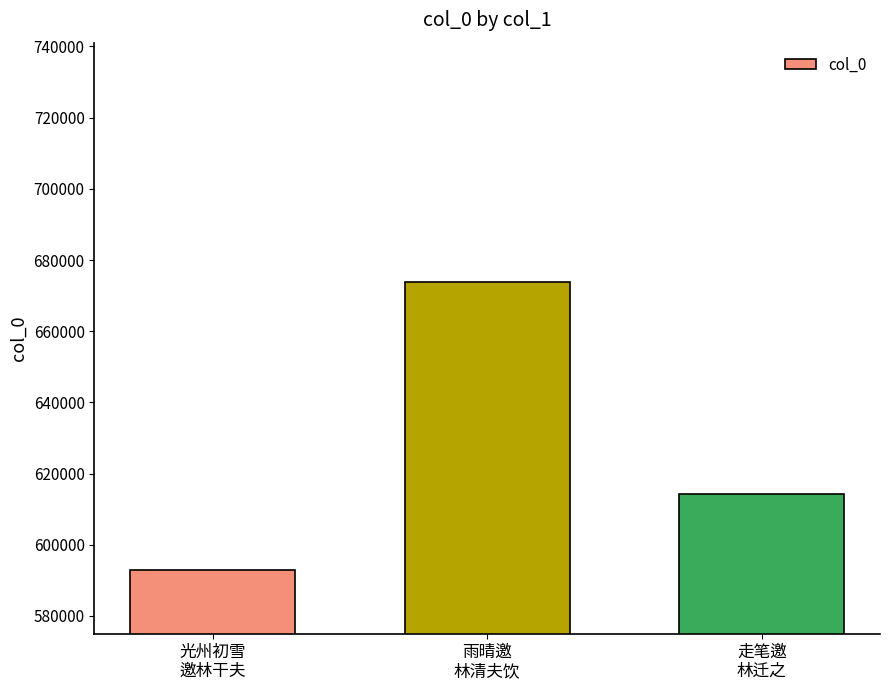

How many series are shown in this chart?

1